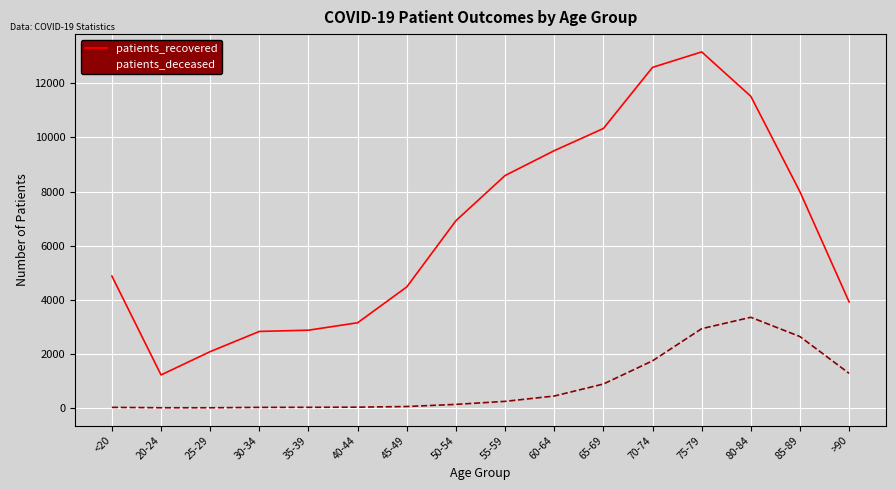

True or false: patients_deceased and patients_recovered cross at least once.

False